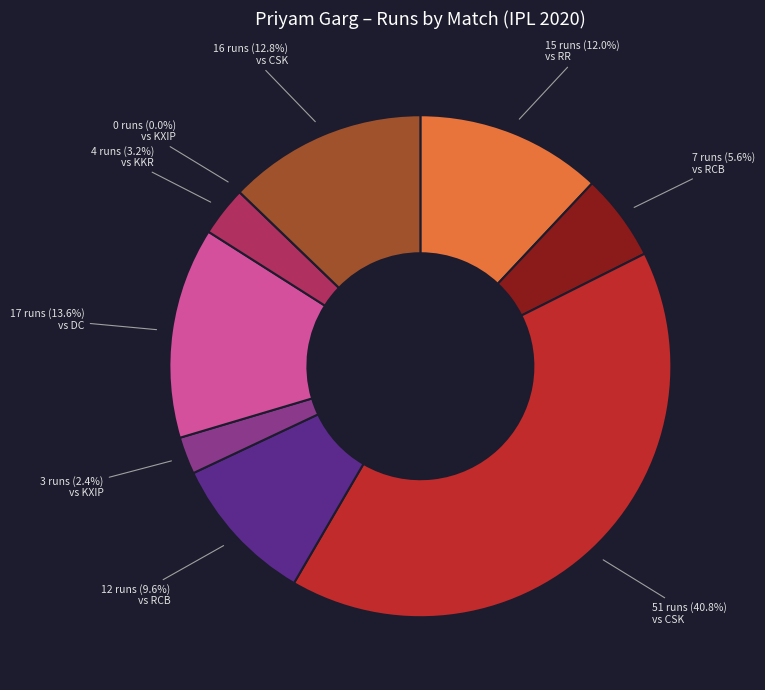

What is the largest slice in the pie chart?

26 balls (51 runs)